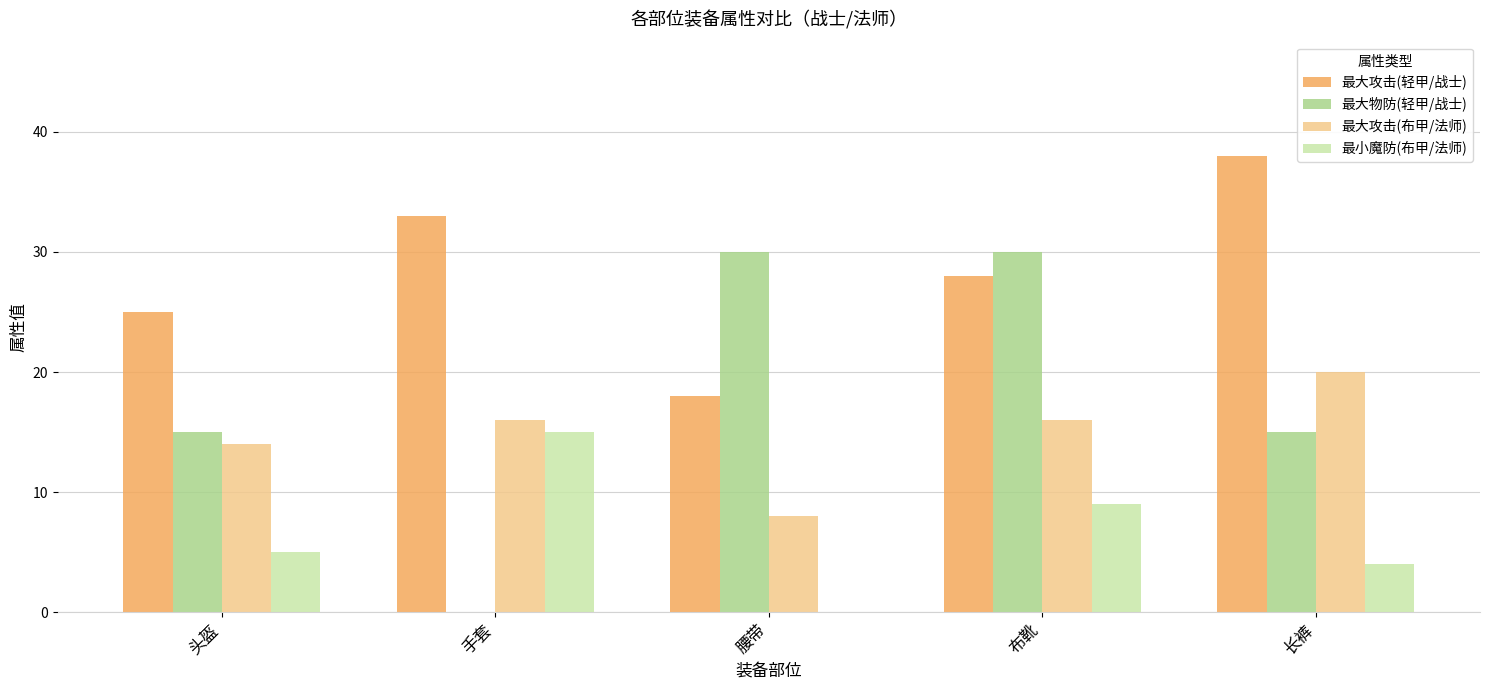

Are the bars grouped side by side (vs. stacked)?

Yes